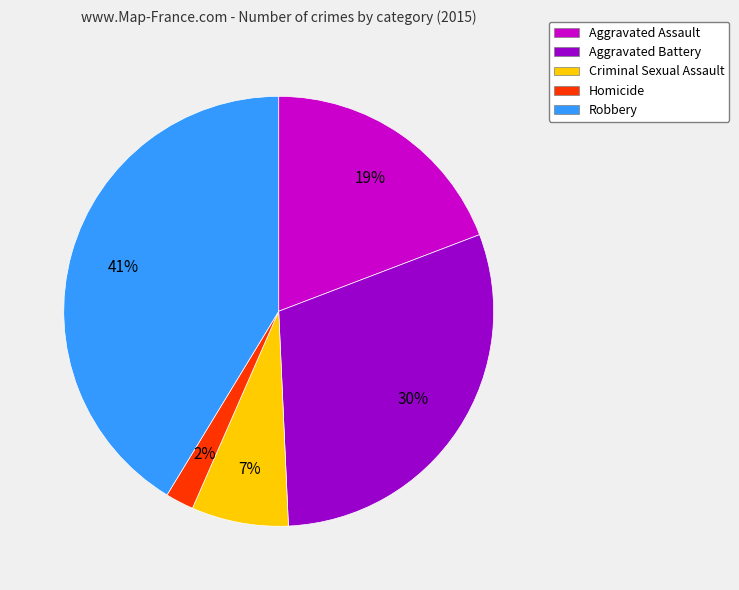

Does Homicide represent more than half of the total?

No